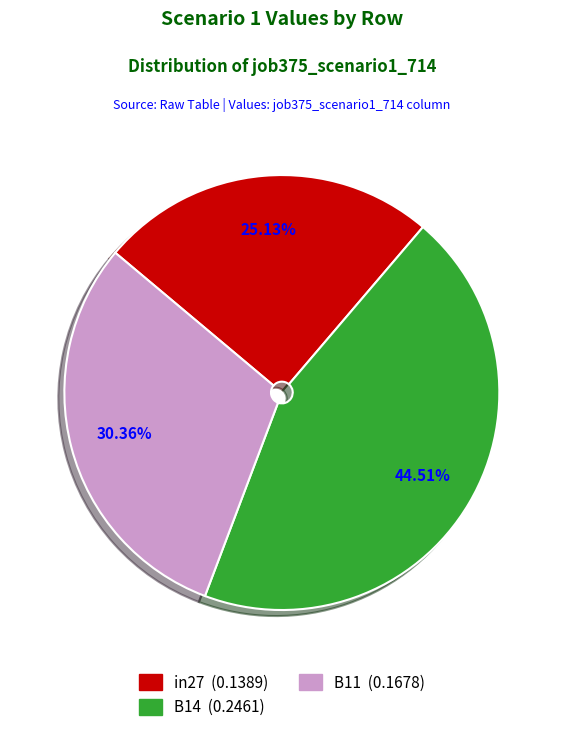

Which category has the biggest portion of the pie?

B14